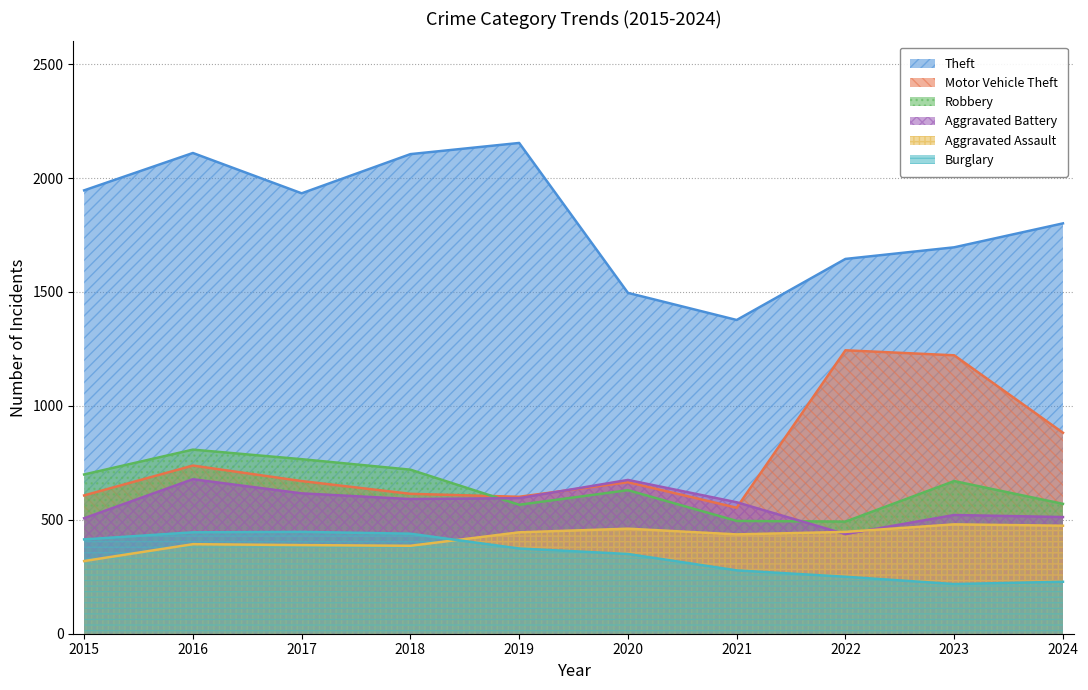

At which label does Aggravated Assault first exceed 445?

2020